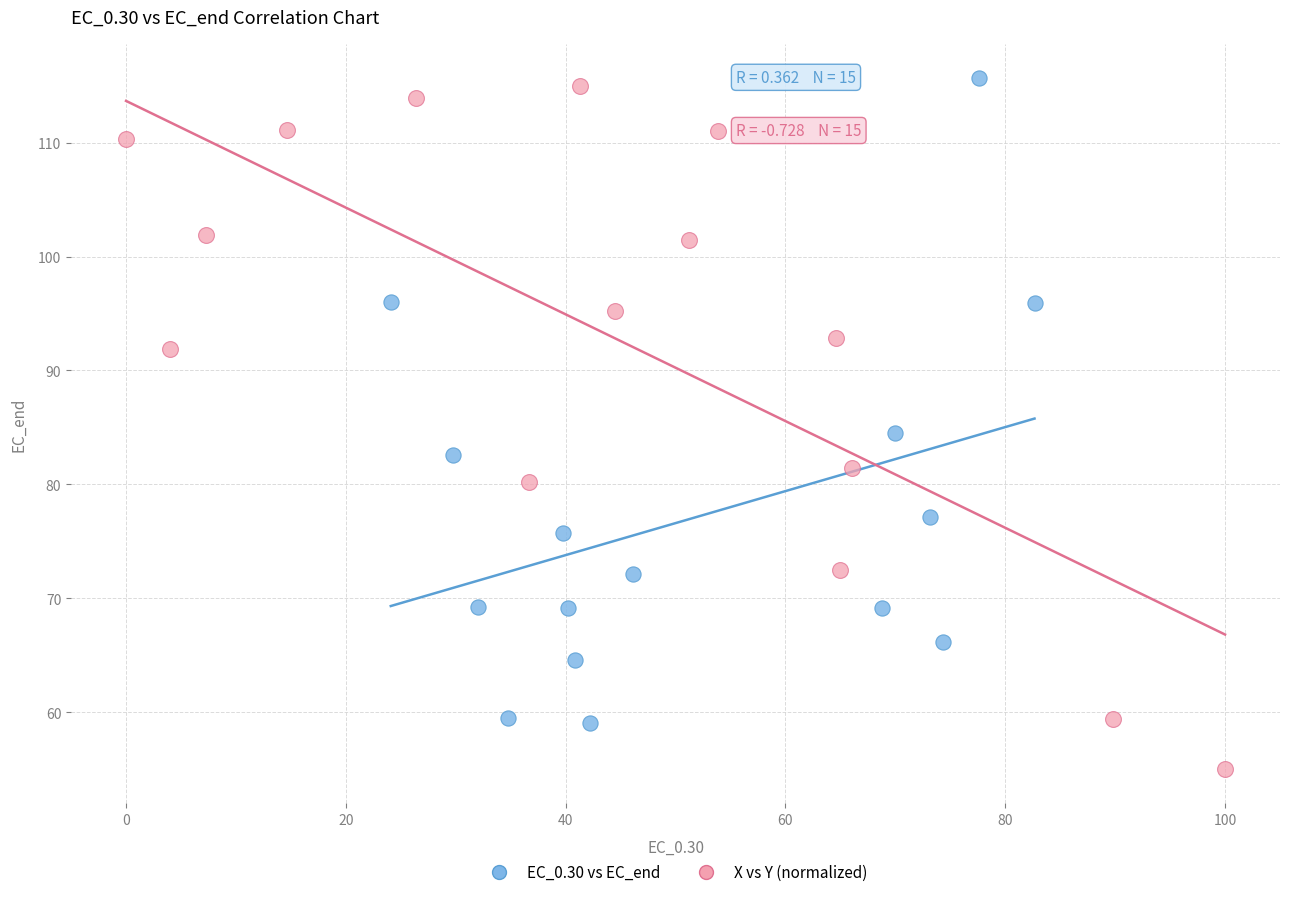

Which series reaches the minimum Y coordinate?

X vs Y (normalized)